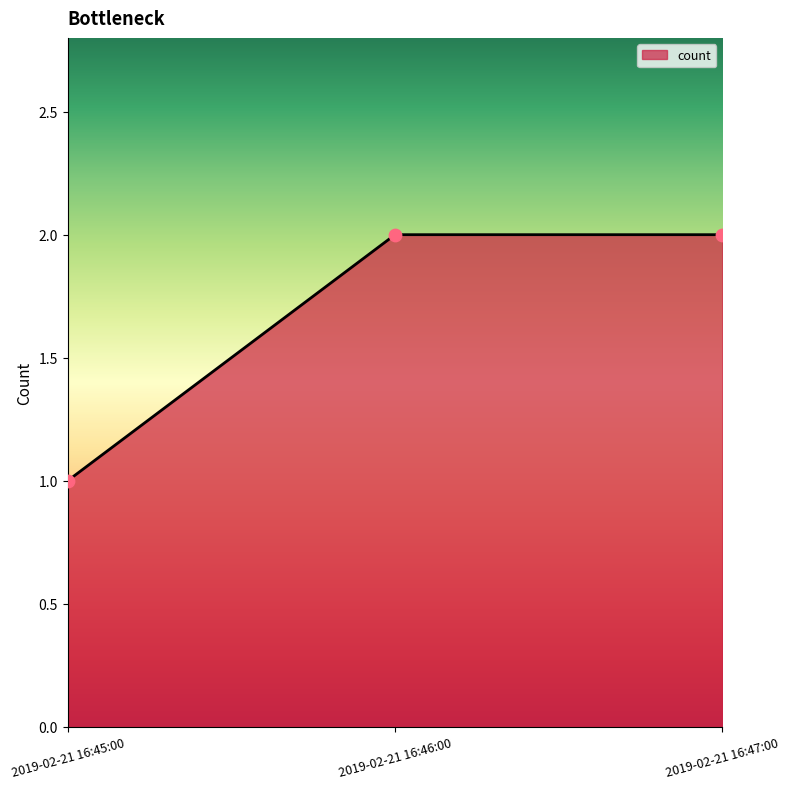

Approximately how many times larger is the value at 2019-02-21 16:46:00 compared to 2019-02-21 16:47:00?

1.0